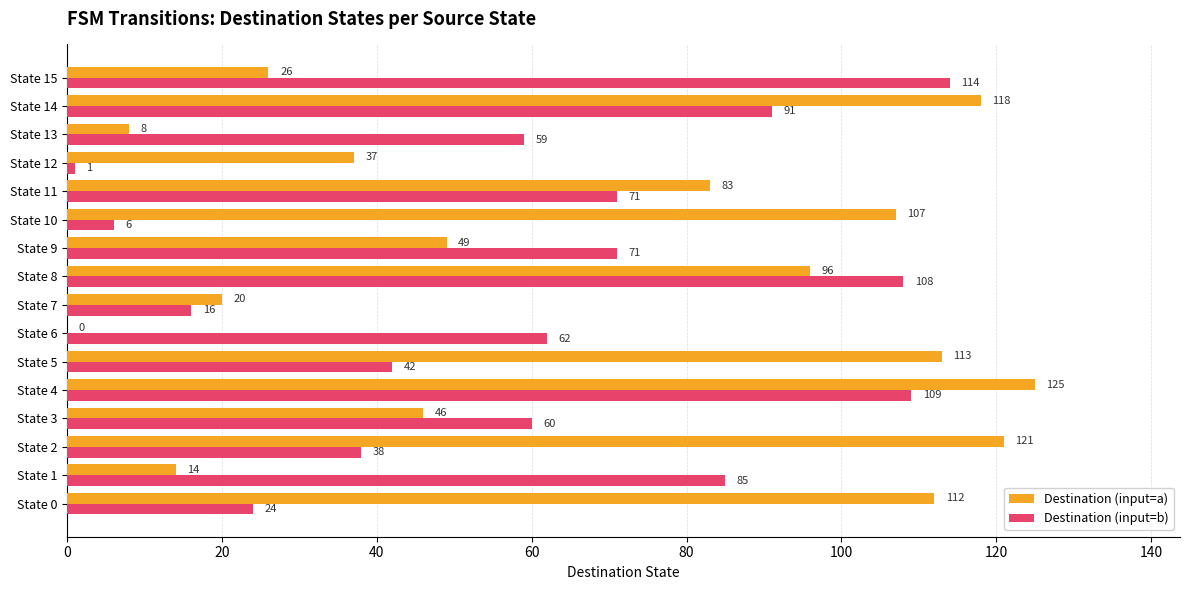

At which label does Destination (input=a) reach its peak?

State 4